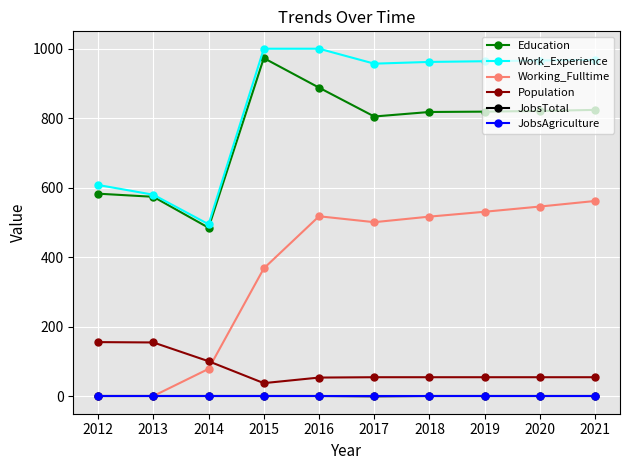

True or false: Work_Experience and JobsAgriculture intersect in this chart.

False